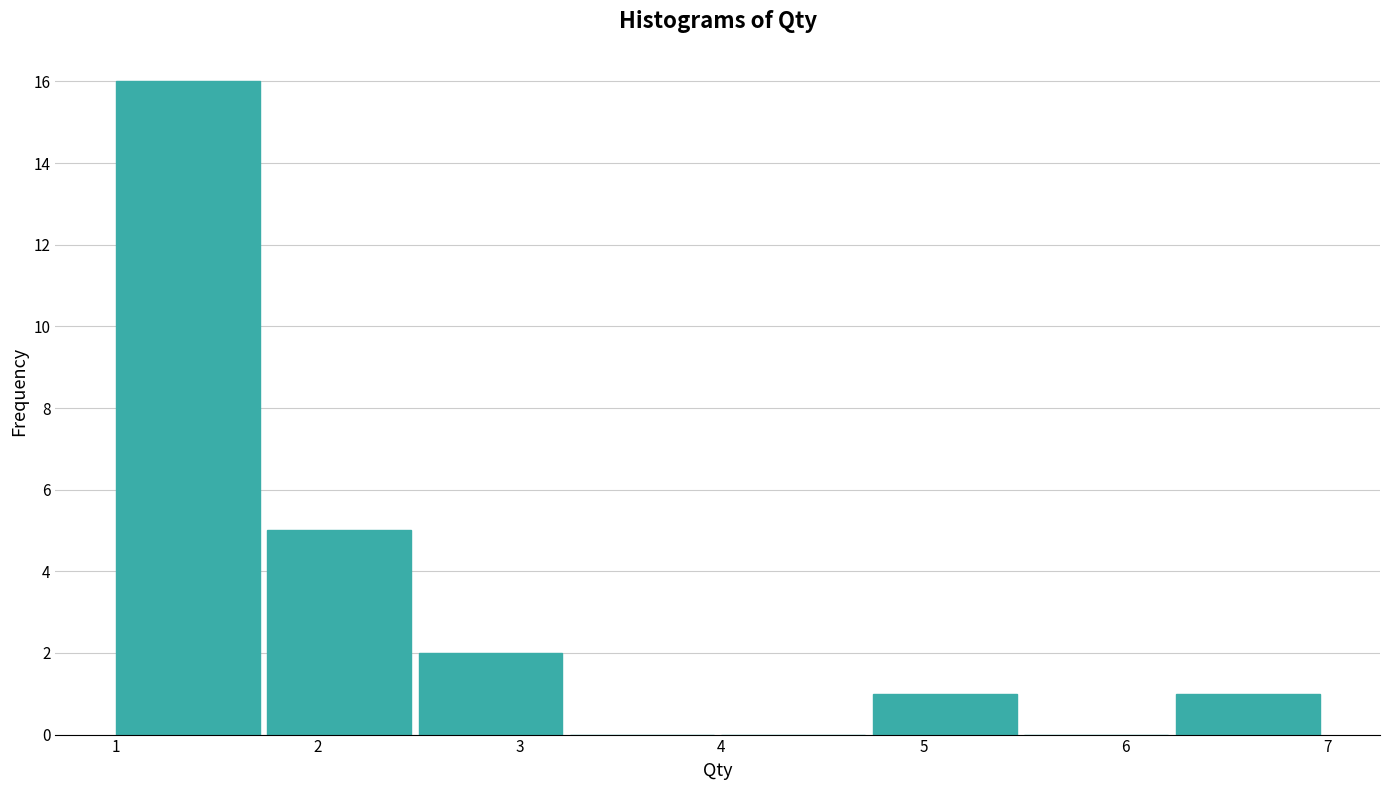

Reading left to right, transcribe this chart: for each bar, give the range it covers on the x-axis and its height. Neither the bar edges nor the heights are printed on the chart, so give them approximately, as read against the axes.

1.00 to 1.75: 16
1.75 to 2.50: 5
2.50 to 3.25: 2
3.25 to 4.00: 0
4.00 to 4.75: 0
4.75 to 5.50: 1
5.50 to 6.25: 0
6.25 to 7.00: 1